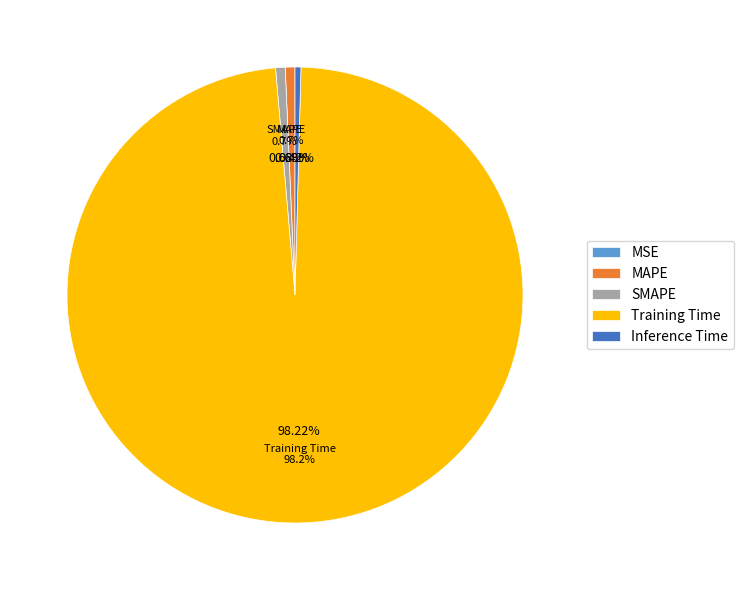

Is there a majority slice in this chart?

Yes